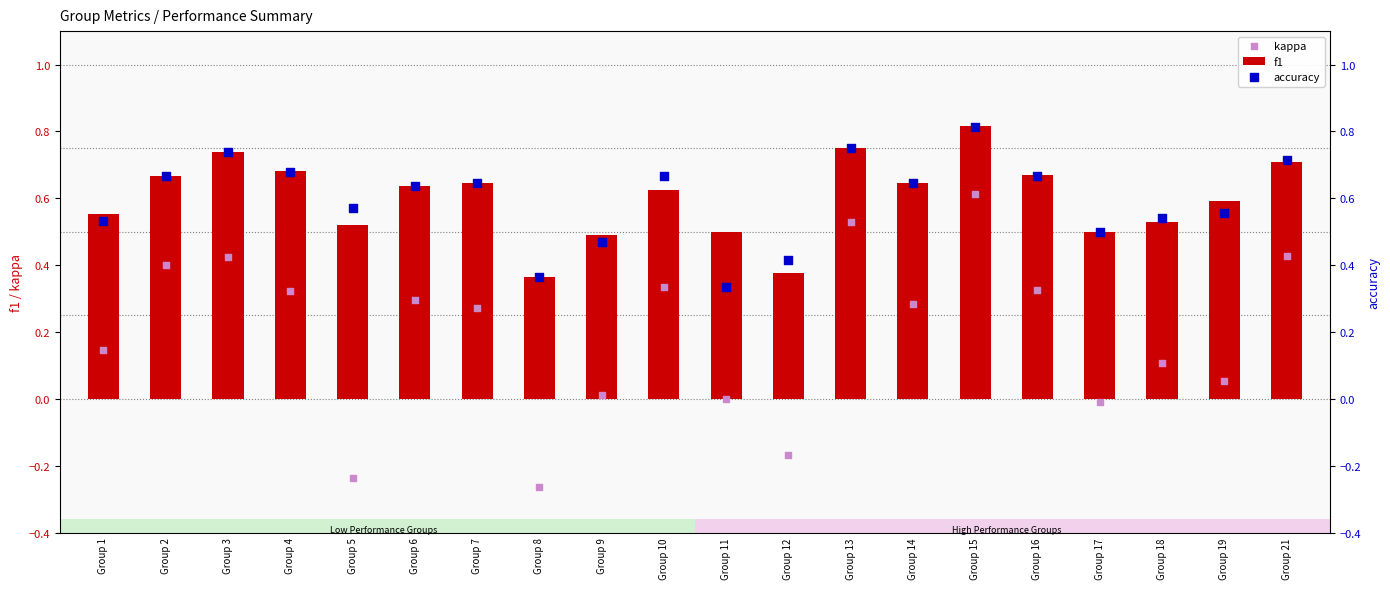

Which series reaches the maximum Y coordinate?

f1